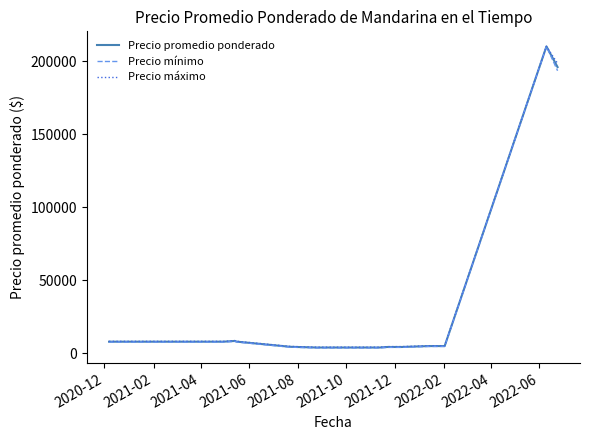

Which series has the largest range (max minus min)?

Precio mínimo